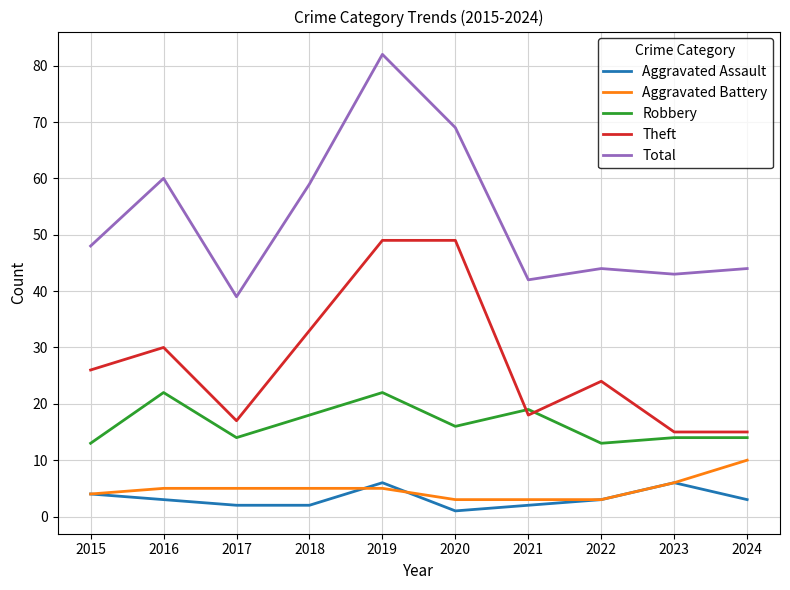

What is the greatest value displayed?

82